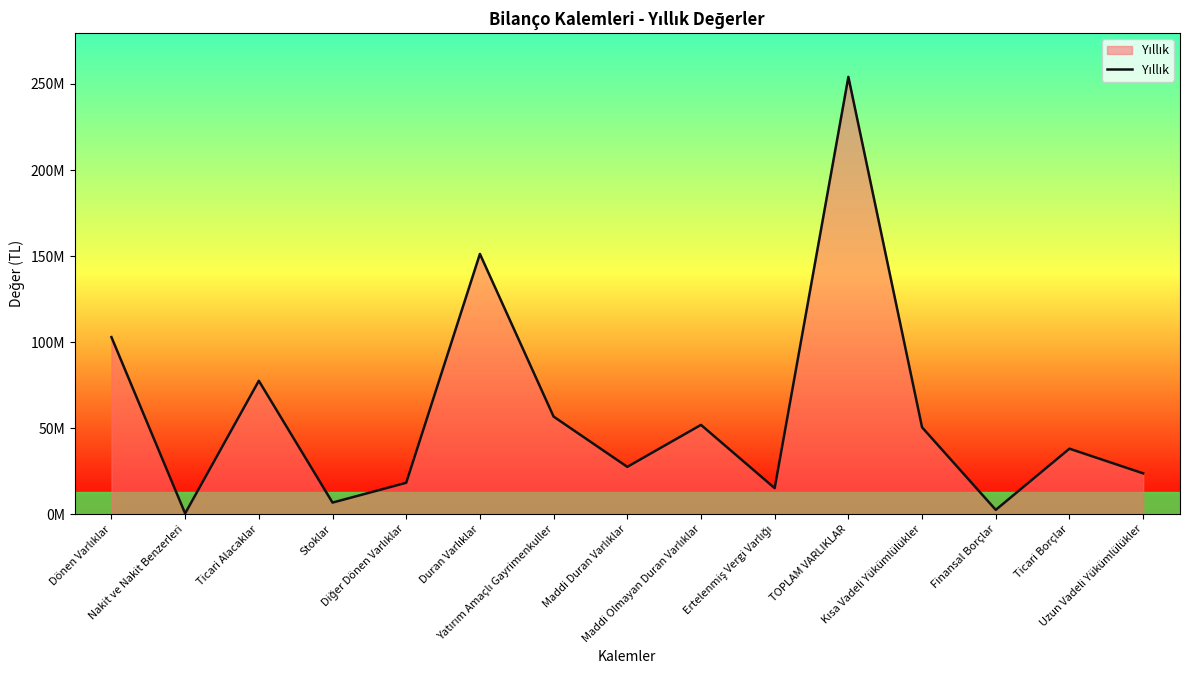

What is the sum of the values at Stoklar and Finansal Borçlar?

9226227